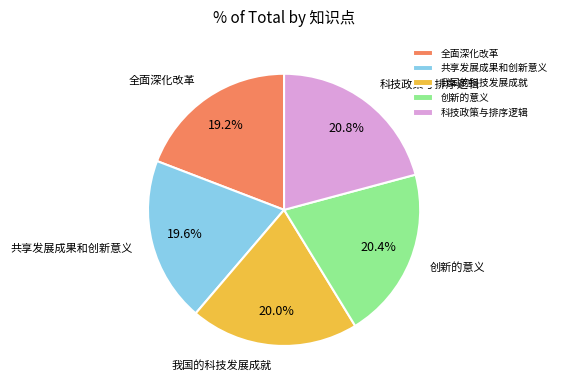

To the nearest percent, what is the difference between the 科技政策与排序逻辑 and 我国的科技发展成就 slice percentages?

1%